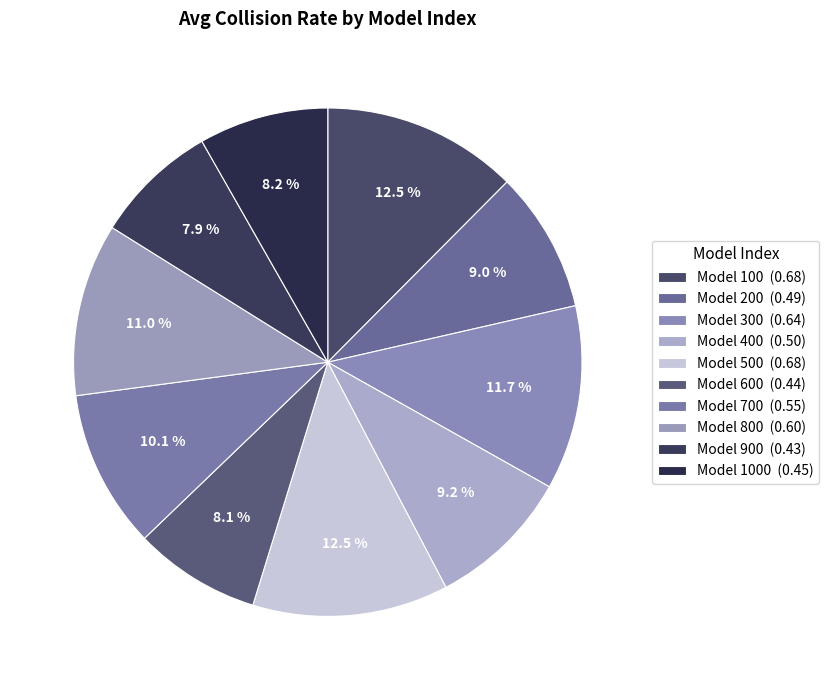

Rank the categories by value from highest to lowest.

100, 500, 300, 800, 700, 400, 200, 1000, 600, 900